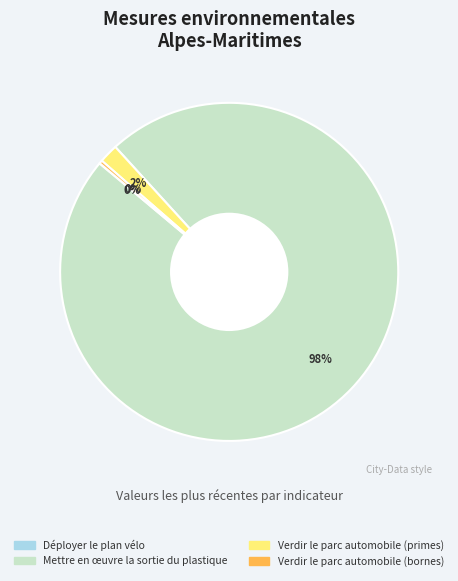

Which slice is the largest?

Mettre en œuvre la sortie du plastique